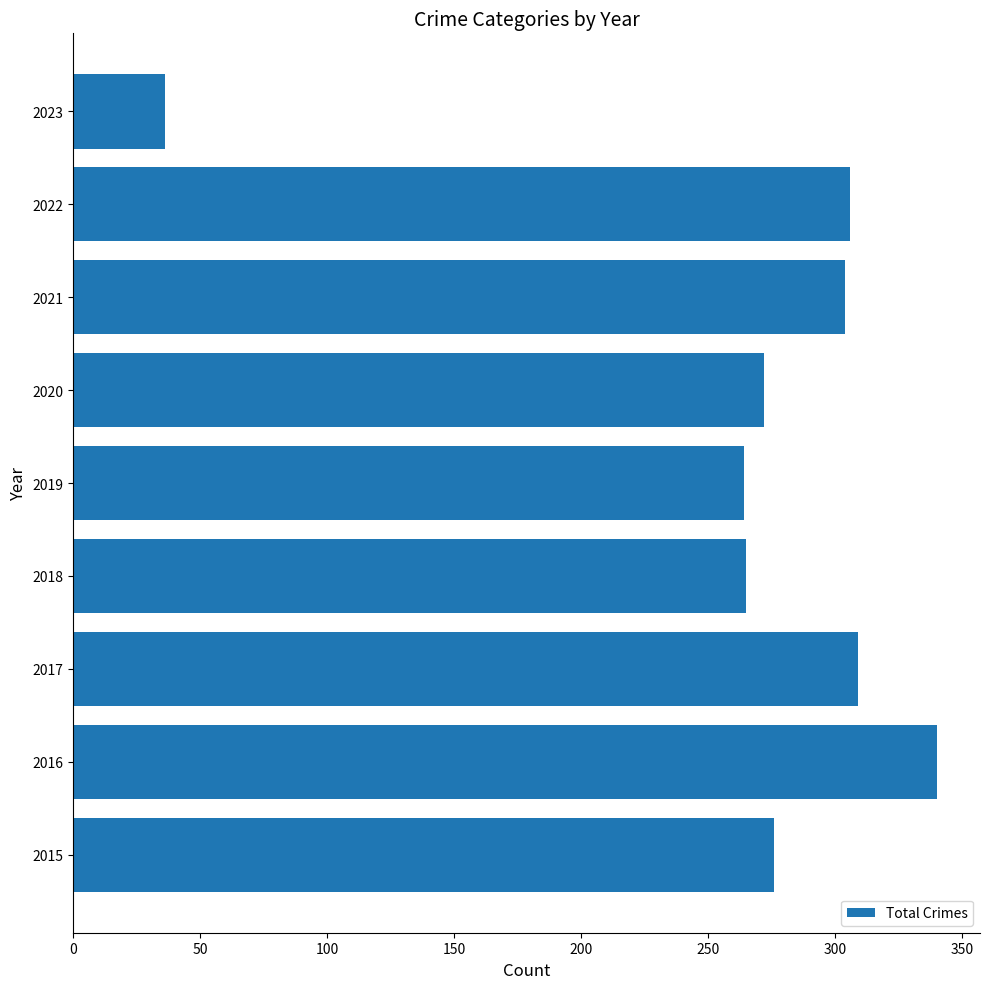

What is the approximate value at 2020?

272